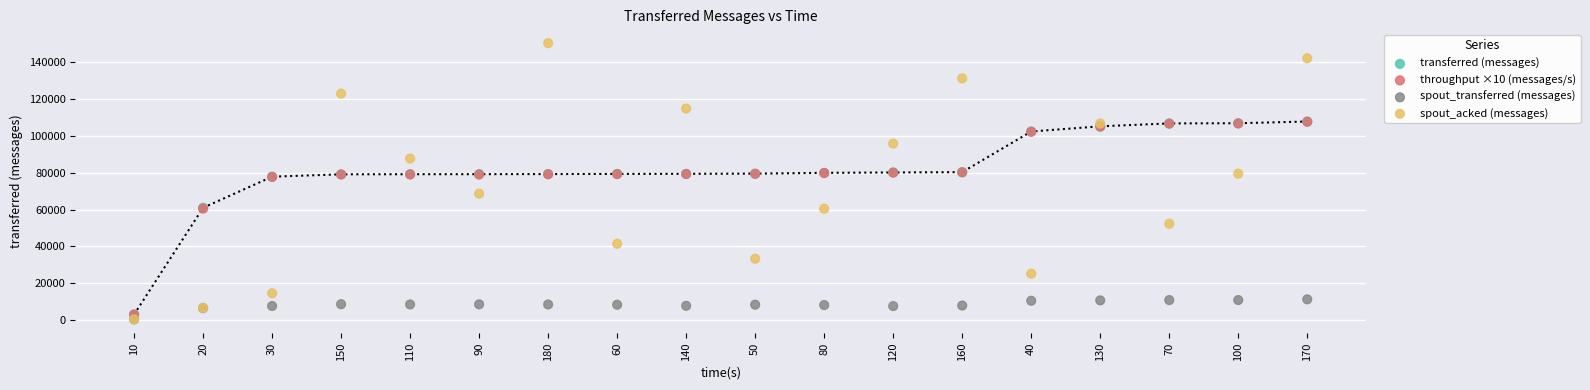

What are all the series names shown in the legend?

transferred (messages), throughput ×10 (messages/s), spout_transferred (messages), spout_acked (messages)